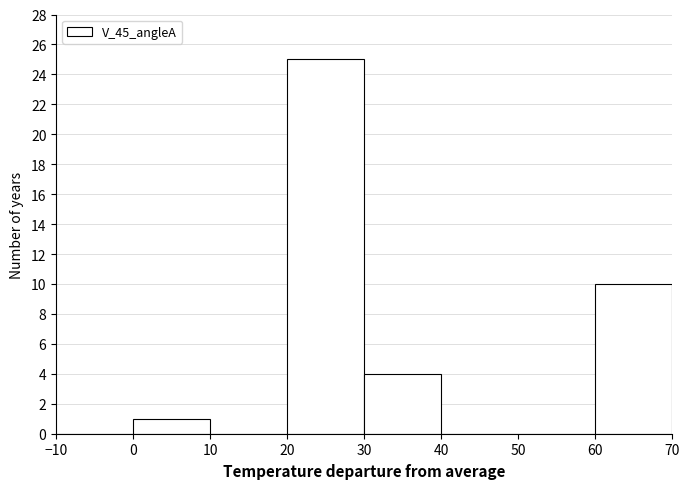

Reading left to right, list every bar in this chart as the range it spans on the x-axis followed by its height. The values are not printed on the chart, so give them approximately, as read against the axis.

-10 to 0: 0
0 to 10: 1
10 to 20: 0
20 to 30: 25
30 to 40: 4
40 to 50: 0
50 to 60: 0
60 to 70: 10